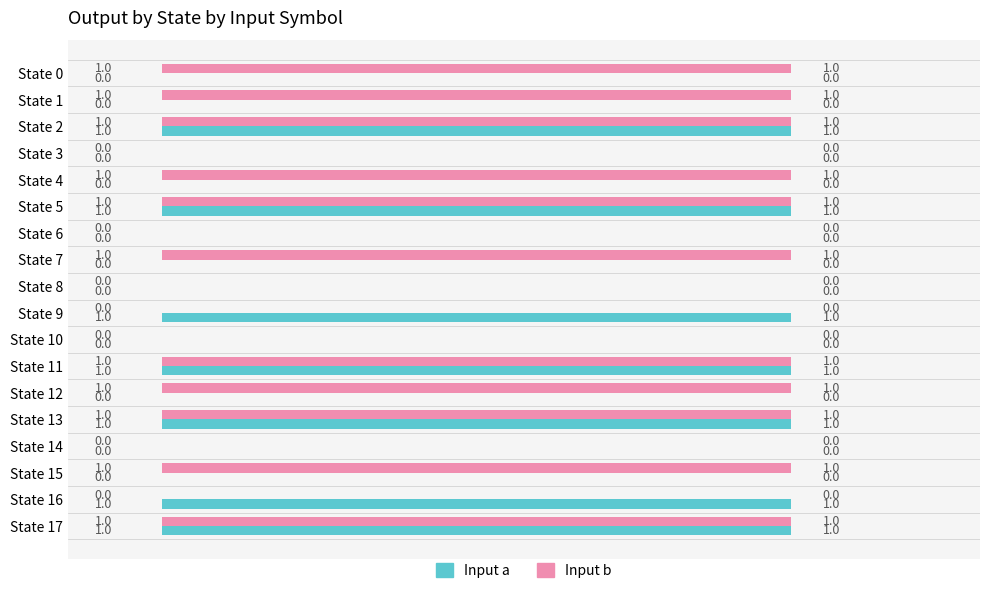

How many values in Input b are above zero?

11